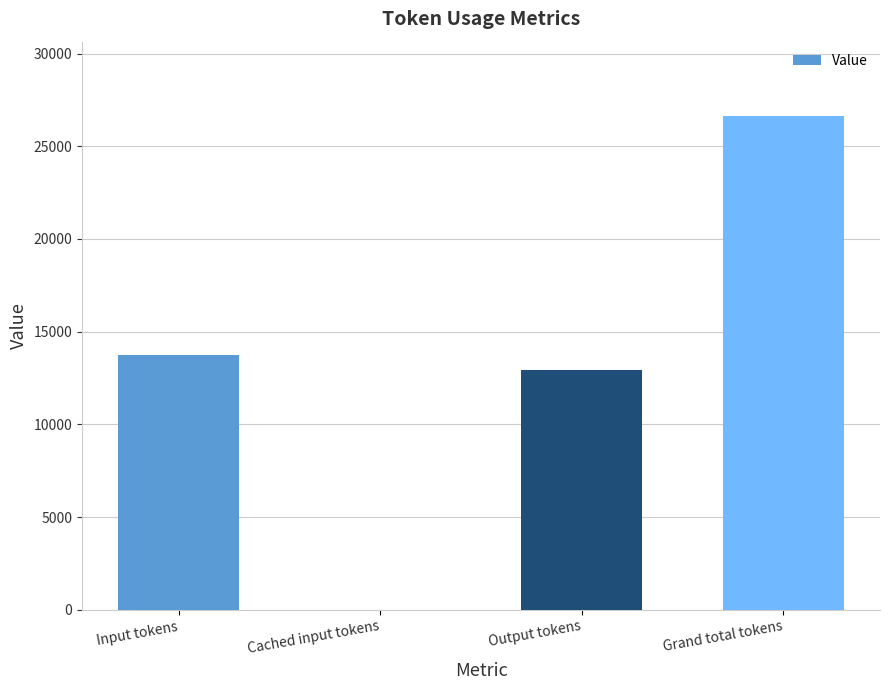

What is the approximate value at Input tokens?

13723